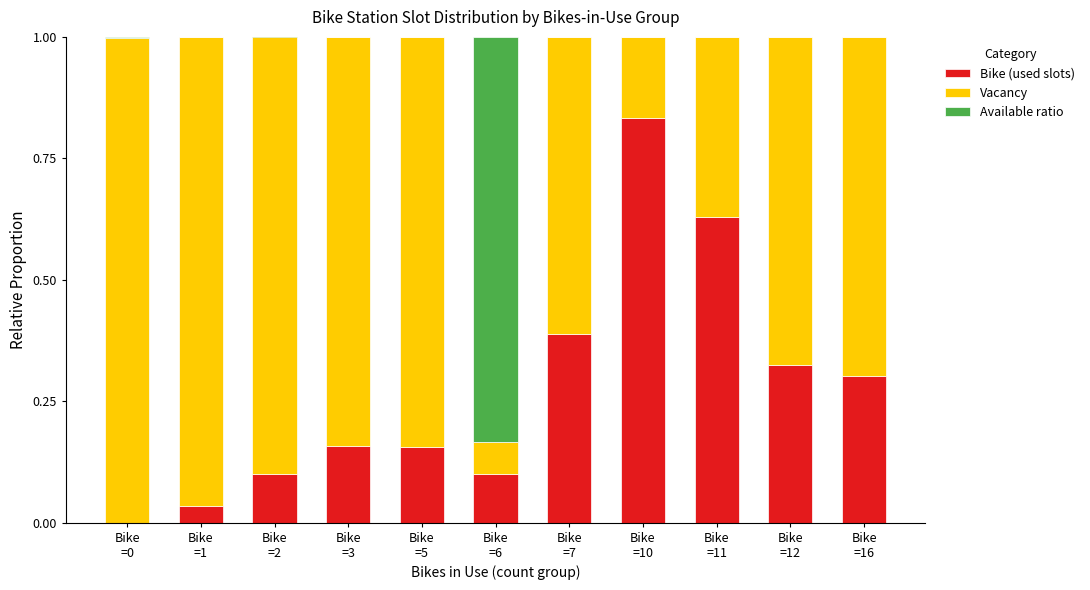

True or false: Vacancy has a value of 0.6 at Bike
=7.

True